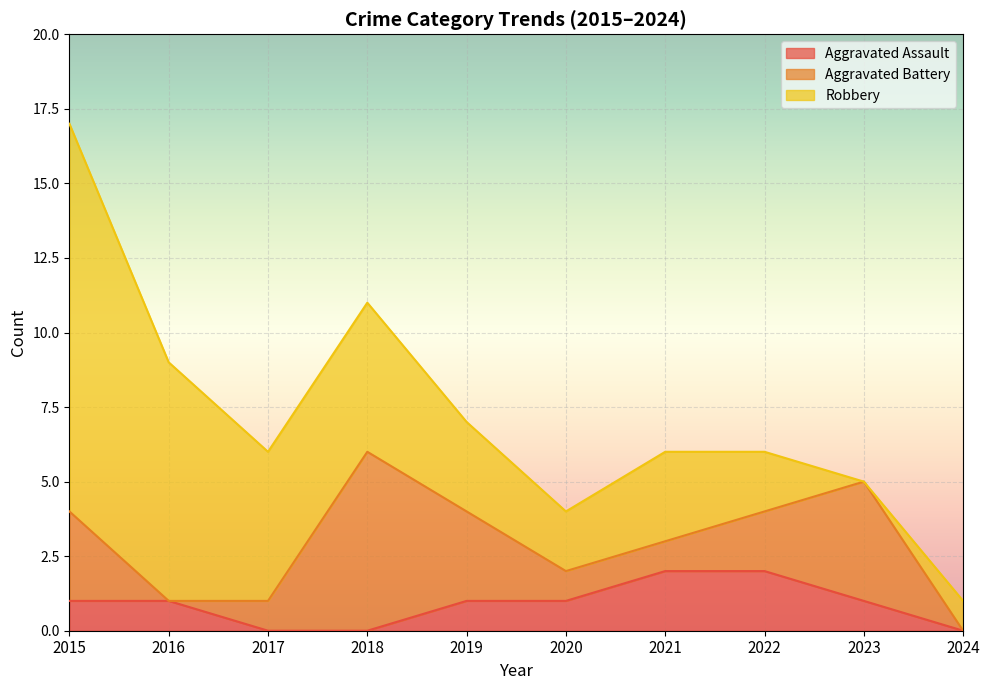

Reading left to right, what are all the values shown in this chart?

Aggravated Assault: 2015=1	2016=1	2017=0	2018=0	2019=1	2020=1	2021=2	2022=2	2023=1	2024=0
Aggravated Battery: 2015=3	2016=0	2017=1	2018=6	2019=3	2020=1	2021=1	2022=2	2023=4	2024=0
Robbery: 2015=13	2016=8	2017=5	2018=5	2019=3	2020=2	2021=3	2022=2	2023=0	2024=1